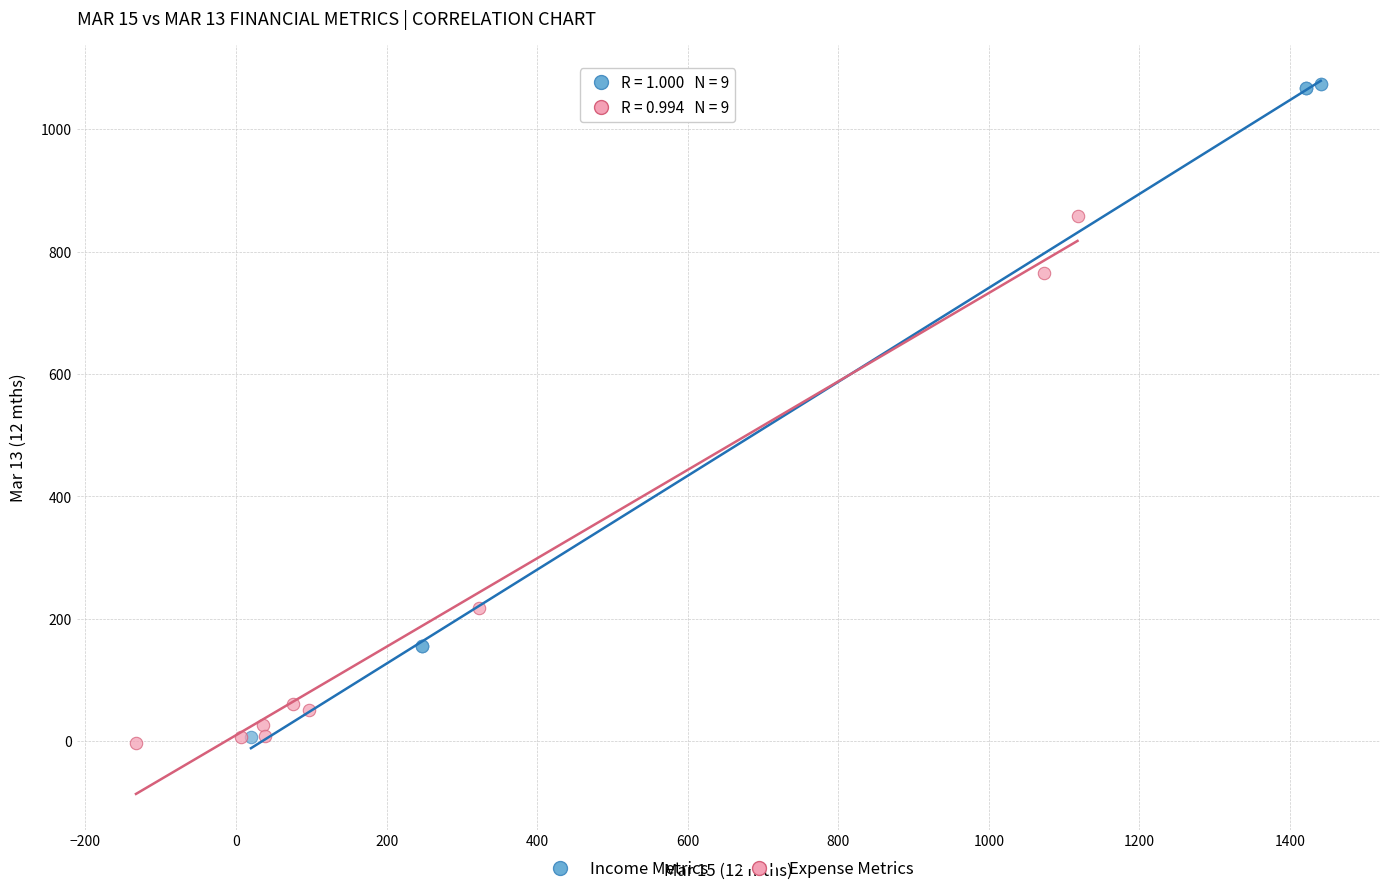

Which series has the widest spread of Y values?

Income Metrics